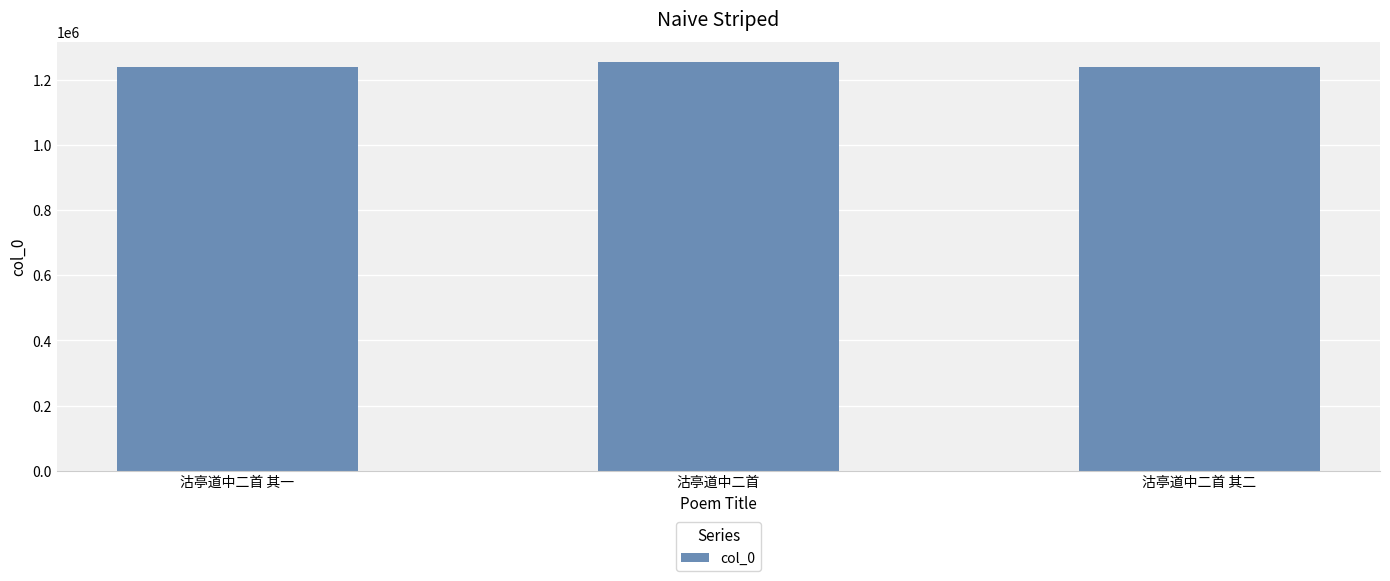

What is the ratio of the value at 沽亭道中二首 其一 to the value at 沽亭道中二首 其二?

1.0